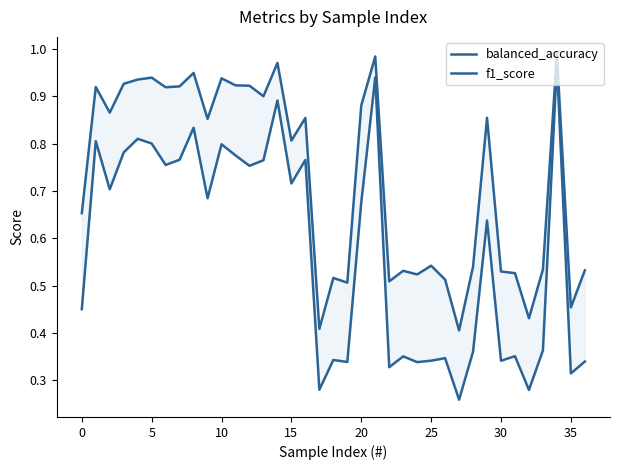

True or false: balanced_accuracy has a value of 0.3 at 16.

False